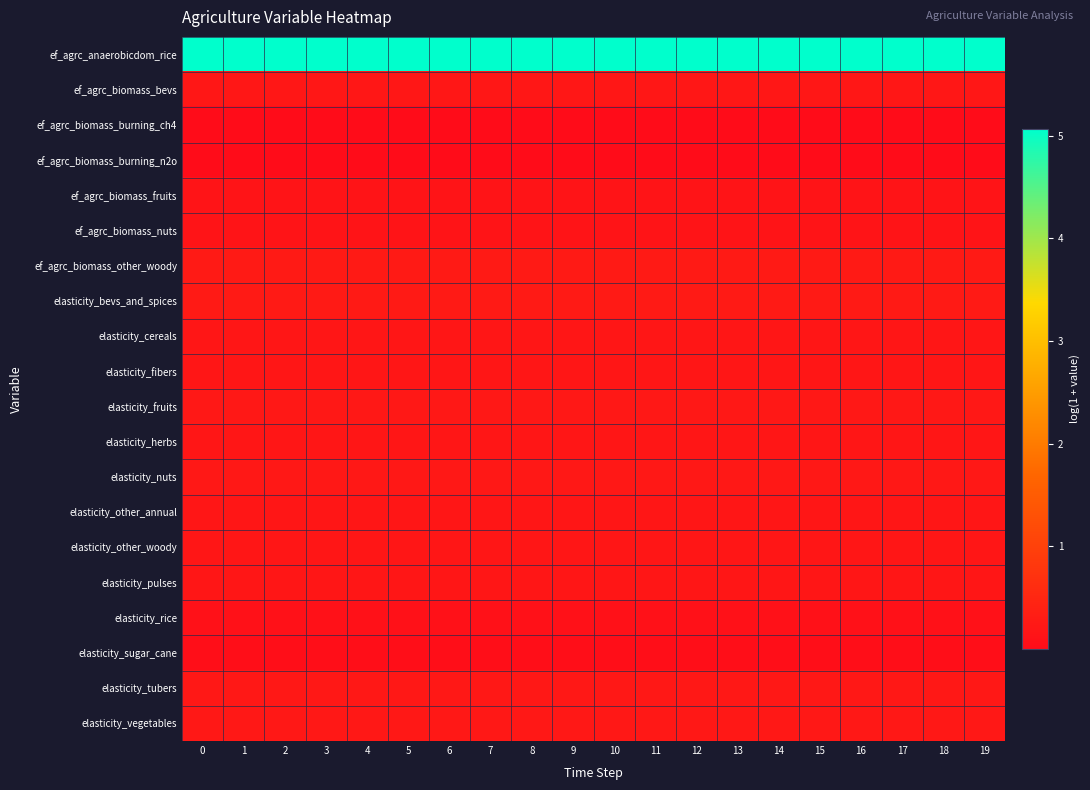

At how many categories does at least one series exceed 0?

20